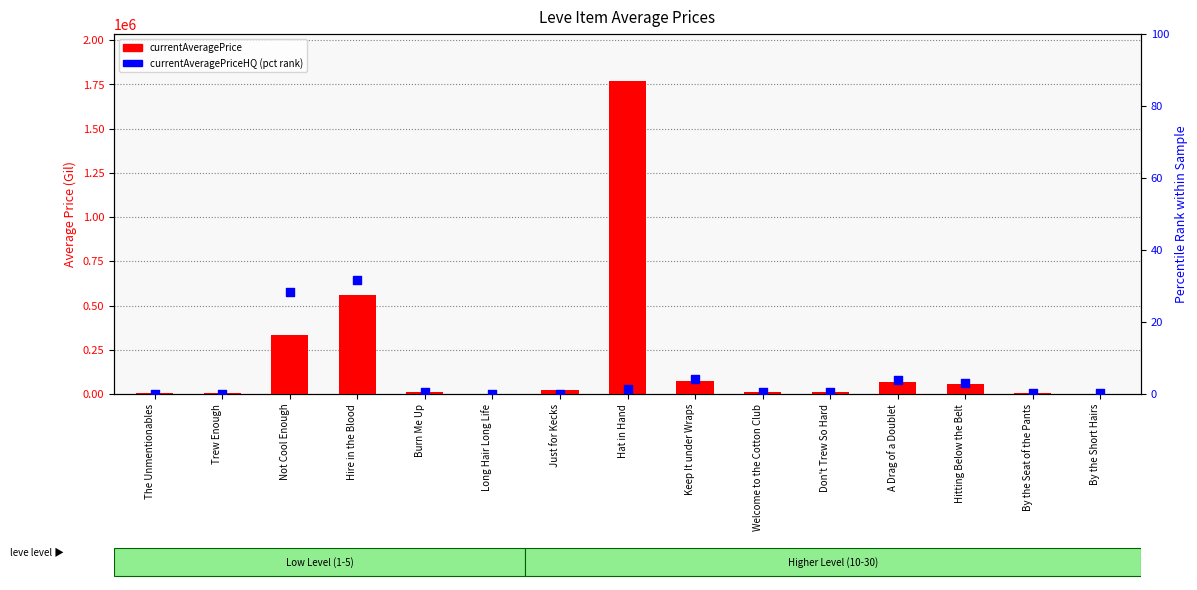

Is the value of currentAveragePriceHQ (pct rank) at Keep It under Wraps greater than the value of currentAveragePrice at Trew Enough?

No